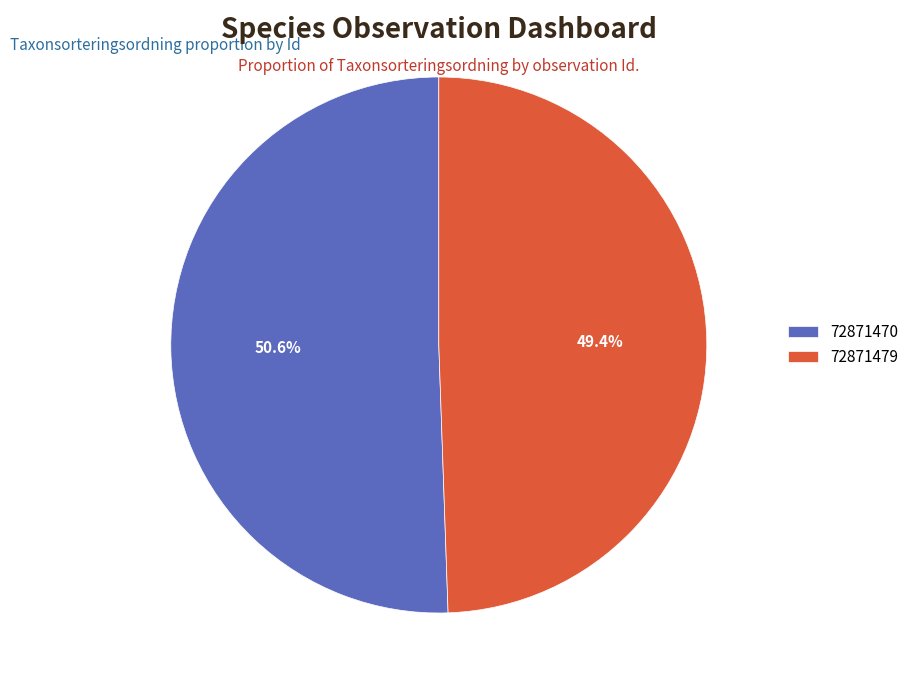

Approximately how many times larger is the value at 72871470 compared to 72871479?

1.0